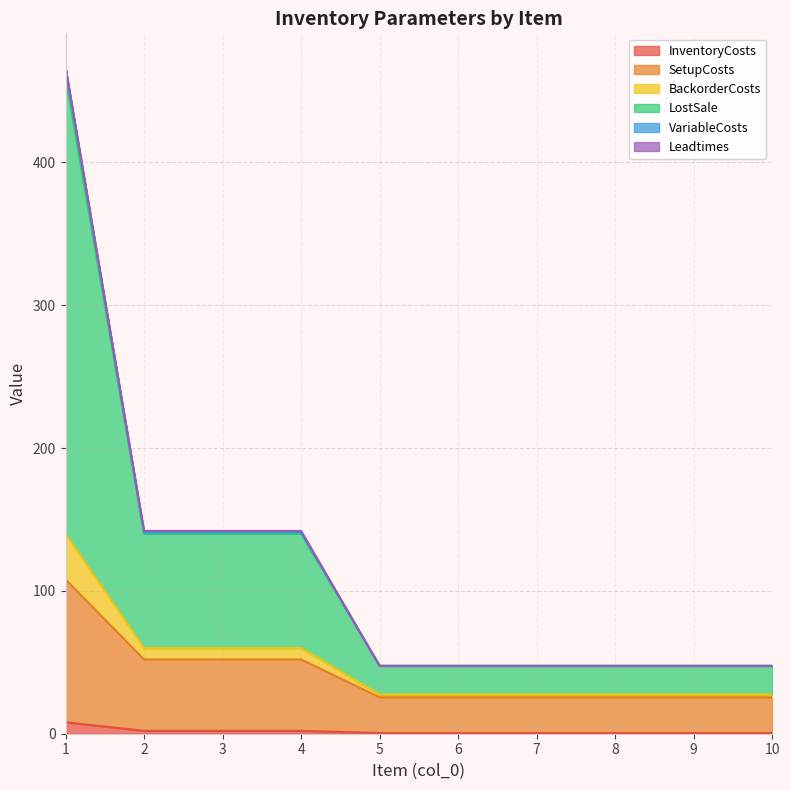

The value of SetupCosts at 4 is 52.0. True or false?

True